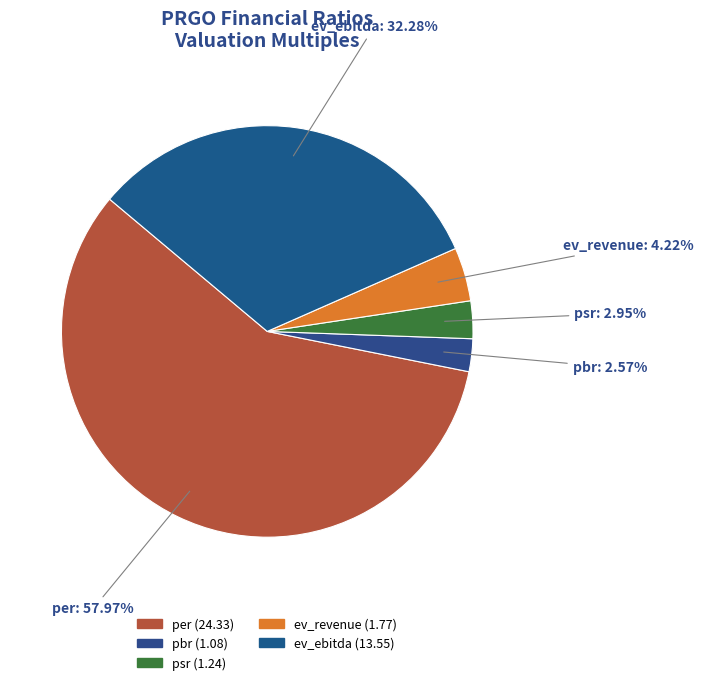

How many segments does this pie chart have?

5